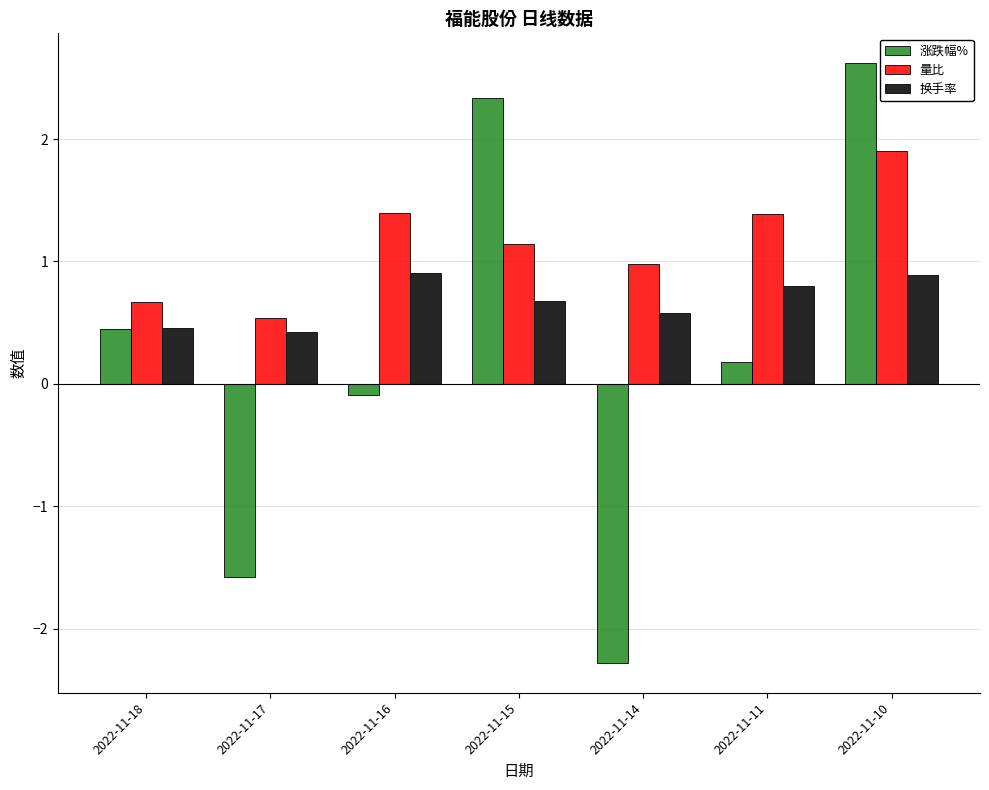

Does the chart contain any negative values?

Yes